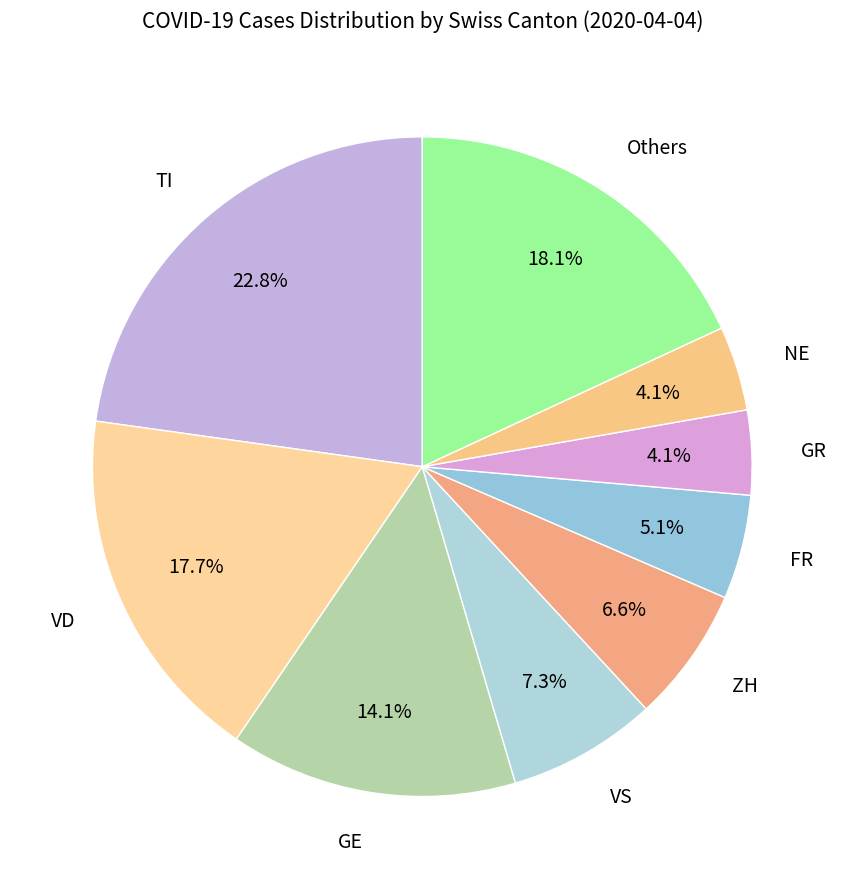

How many slices are in this pie chart?

9